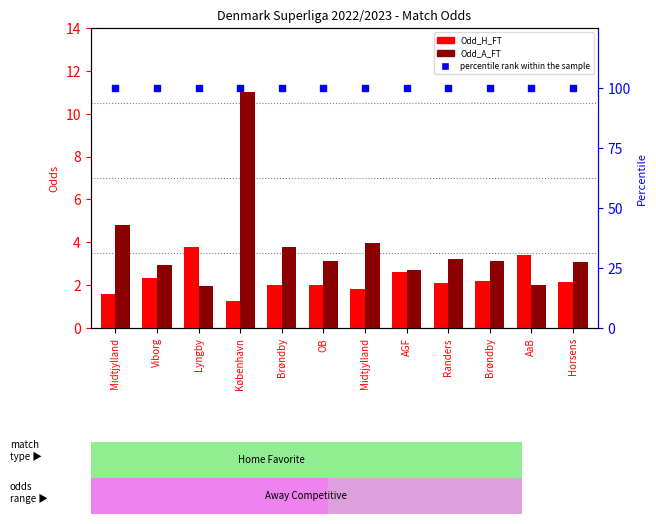

Which series has the widest spread of Y values?

Odd_A_FT